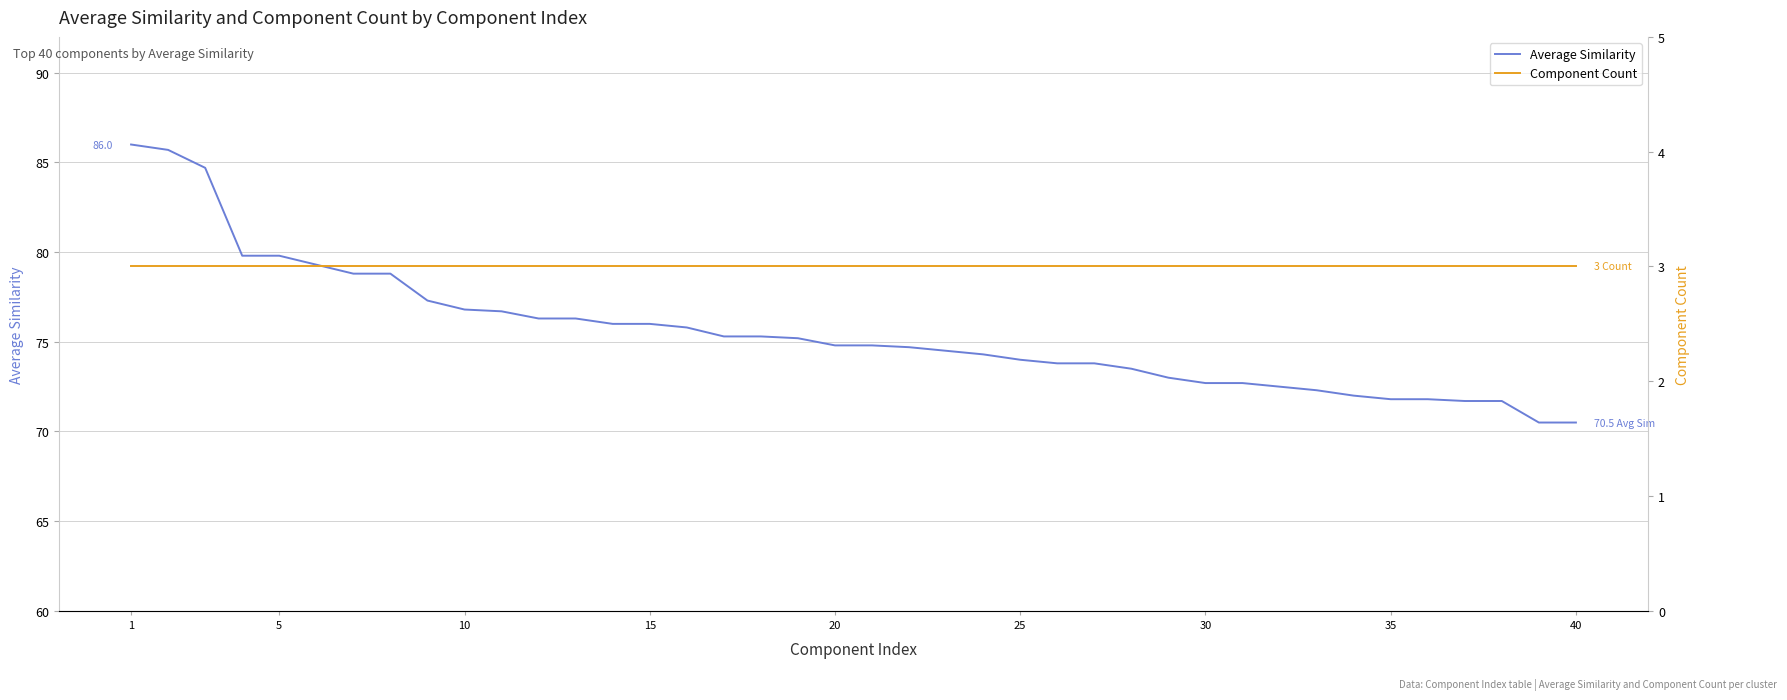

Which series has the largest total across all categories?

Average Similarity